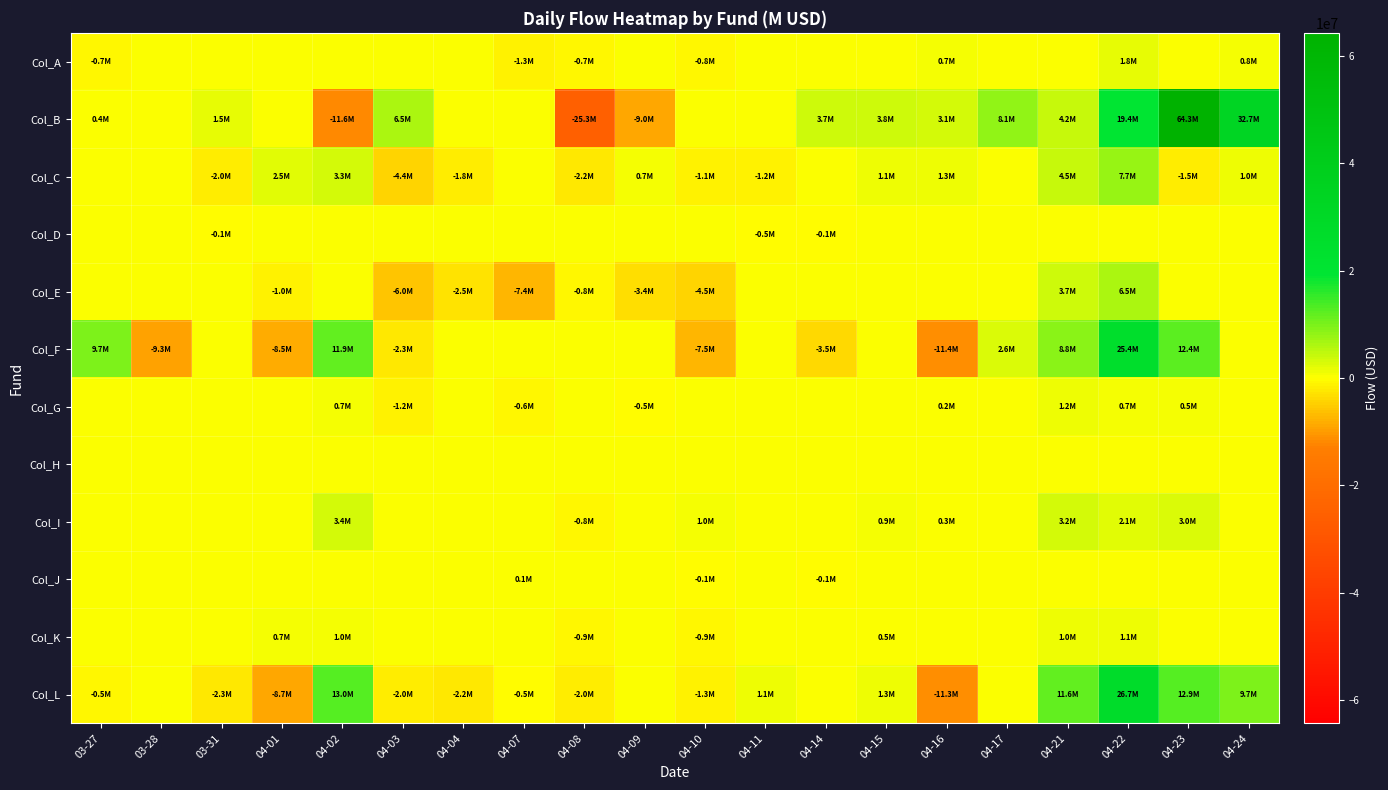

Reading left to right, extract all data points from this chart.

Col_A: 03-27=-700000	03-28=0	03-31=0	04-01=0	04-02=0	04-03=0	04-04=0	04-07=-1290000	04-08=-690000	04-09=0	04-10=-750000	04-11=0	04-14=0	04-15=0	04-16=670000	04-17=0	04-21=0	04-22=1830000	04-23=0	04-24=750000
Col_B: 03-27=400000	03-28=0	03-31=1510000	04-01=0	04-02=-11590000	04-03=6530000	04-04=0	04-07=0	04-08=-25290000	04-09=-8970000	04-10=0	04-11=0	04-14=3670000	04-15=3820000	04-16=3060000	04-17=8100000	04-21=4160000	04-22=19350000	04-23=64320000	04-24=32730000
Col_C: 03-27=0	03-28=0	03-31=-1990000	04-01=2450000	04-02=3340000	04-03=-4420000	04-04=-1790000	04-07=0	04-08=-2170000	04-09=670000	04-10=-1080000	04-11=-1230000	04-14=0	04-15=1100000	04-16=1280000	04-17=0	04-21=4510000	04-22=7670000	04-23=-1520000	04-24=1020000
Col_D: 03-27=0	03-28=0	03-31=-104000	04-01=0	04-02=0	04-03=0	04-04=0	04-07=0	04-08=0	04-09=0	04-10=0	04-11=-474000	04-14=-121000	04-15=0	04-16=0	04-17=0	04-21=0	04-22=0	04-23=0	04-24=0
Col_E: 03-27=0	03-28=0	03-31=0	04-01=-1010000	04-02=0	04-03=-6020000	04-04=-2520000	04-07=-7400000	04-08=-850000	04-09=-3380000	04-10=-4460000	04-11=0	04-14=0	04-15=0	04-16=0	04-17=0	04-21=3660000	04-22=6510000	04-23=0	04-24=0
Col_F: 03-27=9710000	03-28=-9320000	03-31=0	04-01=-8540000	04-02=11880000	04-03=-2330000	04-04=0	04-07=0	04-08=0	04-09=0	04-10=-7460000	04-11=0	04-14=-3520000	04-15=0	04-16=-11380000	04-17=2590000	04-21=8760000	04-22=25380000	04-23=12440000	04-24=0
Col_G: 03-27=0	03-28=0	03-31=0	04-01=0	04-02=730000	04-03=-1220000	04-04=0	04-07=-610000	04-08=0	04-09=-470000	04-10=0	04-11=0	04-14=0	04-15=0	04-16=240000	04-17=0	04-21=1170000	04-22=650000	04-23=530000	04-24=0
Col_H: 03-27=0	03-28=0	03-31=0	04-01=0	04-02=0	04-03=0	04-04=0	04-07=0	04-08=0	04-09=0	04-10=0	04-11=0	04-14=0	04-15=0	04-16=0	04-17=0	04-21=0	04-22=0	04-23=0	04-24=0
Col_I: 03-27=0	03-28=0	03-31=0	04-01=0	04-02=3430000	04-03=0	04-04=0	04-07=0	04-08=-750000	04-09=0	04-10=990000	04-11=0	04-14=0	04-15=890000	04-16=340000	04-17=0	04-21=3250000	04-22=2110000	04-23=2980000	04-24=0
Col_J: 03-27=0	03-28=0	03-31=0	04-01=0	04-02=0	04-03=0	04-04=0	04-07=83000	04-08=0	04-09=0	04-10=-116000	04-11=0	04-14=-81000	04-15=0	04-16=0	04-17=0	04-21=0	04-22=0	04-23=0	04-24=0
Col_K: 03-27=0	03-28=0	03-31=0	04-01=740000	04-02=1000000	04-03=0	04-04=0	04-07=0	04-08=-890000	04-09=0	04-10=-920000	04-11=0	04-14=0	04-15=490000	04-16=0	04-17=0	04-21=1010000	04-22=1060000	04-23=0	04-24=0
Col_L: 03-27=-510000	03-28=0	03-31=-2320000	04-01=-8740000	04-02=13020000	04-03=-2000000	04-04=-2180000	04-07=-470000	04-08=-1990000	04-09=0	04-10=-1270000	04-11=1130000	04-14=0	04-15=1340000	04-16=-11320000	04-17=0	04-21=11610000	04-22=26710000	04-23=12950000	04-24=9700000